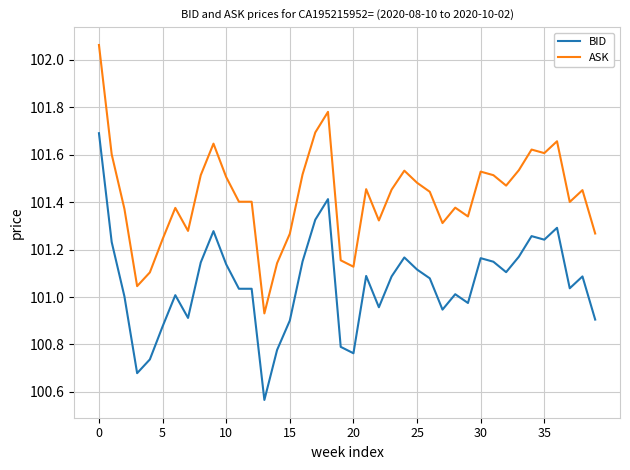

Which series has the largest total across all categories?

ASK